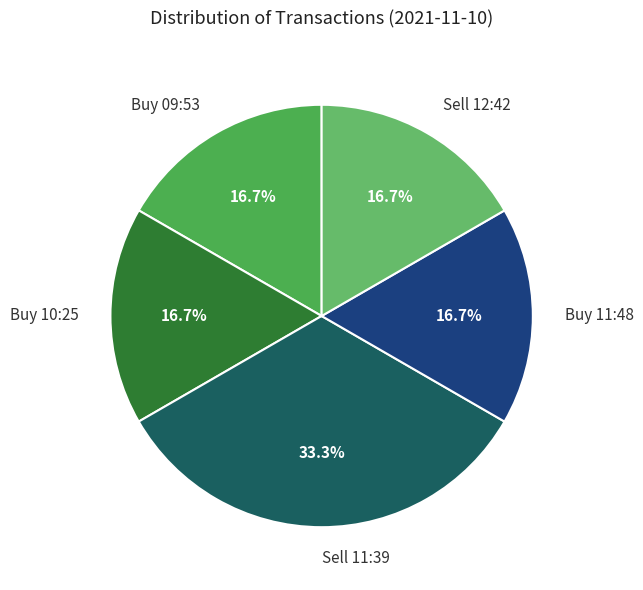

What percentage is NOT represented by Sell 12:42?

83.3%